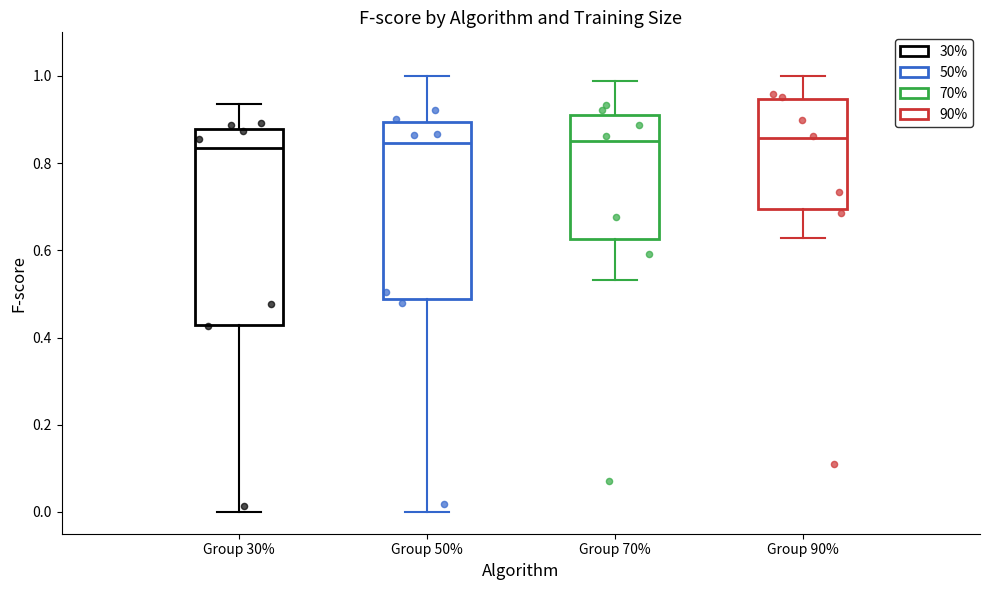

Where does the upper whisker of the box for Group 90% end on the y-axis? The values are not printed on the chart, so give them approximately, as read against the axis.

1.00